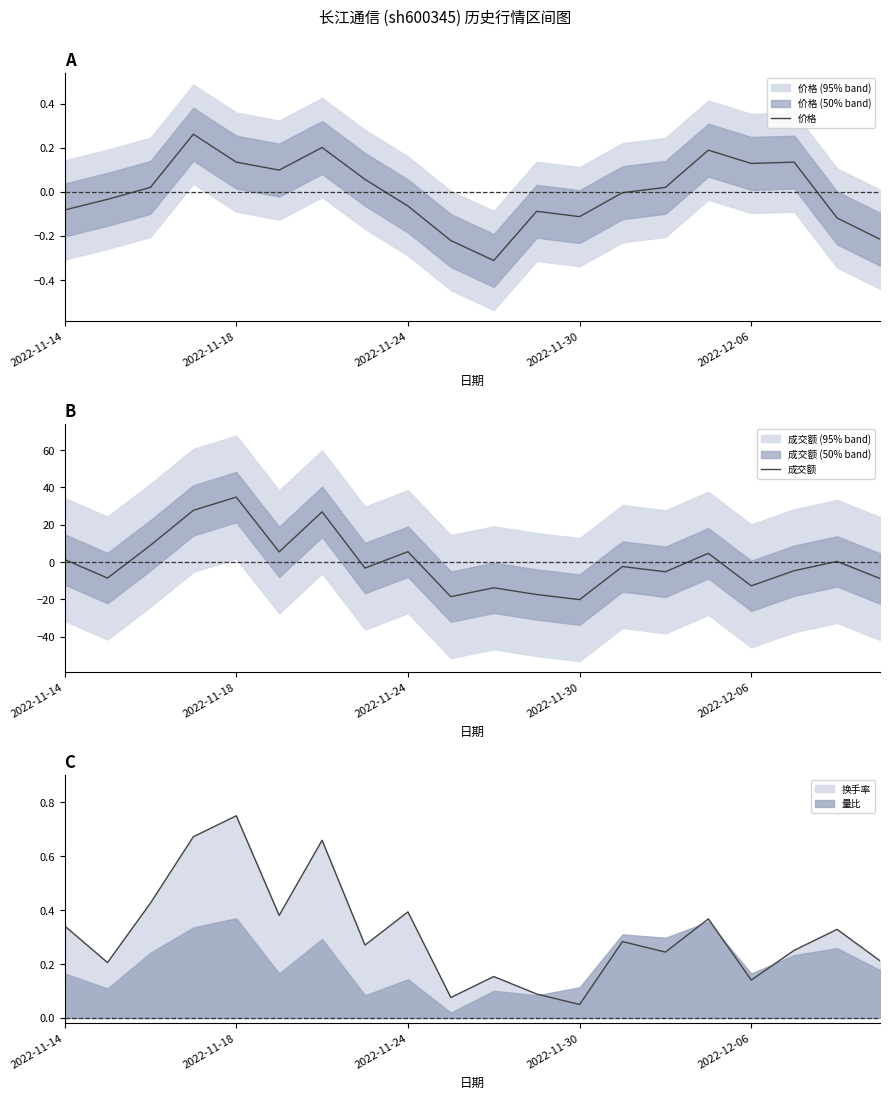

Is it true that 换手率 equals 0.2 at 2022-12-06?

False